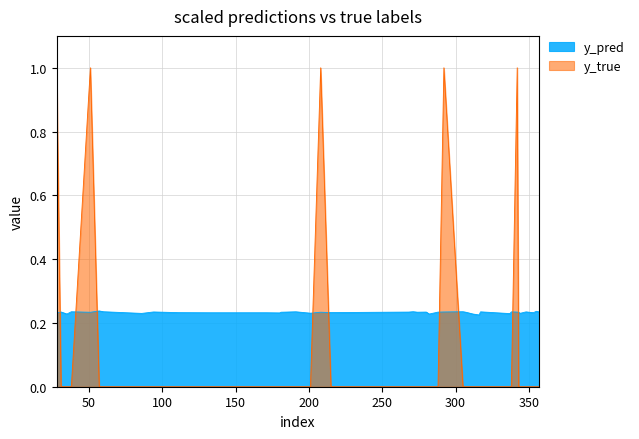

How many y_pred values are between 0 and 1?

40